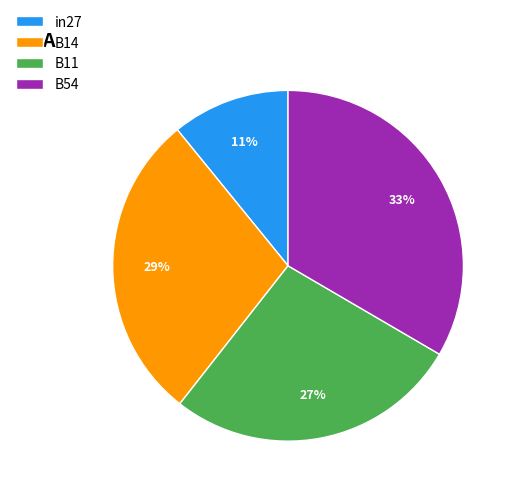

To the nearest percent, what is the combined percentage of B11 and in27?

38%